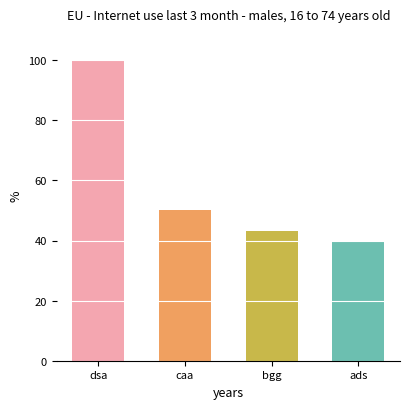

Is it true that the value at caa is 15?

False